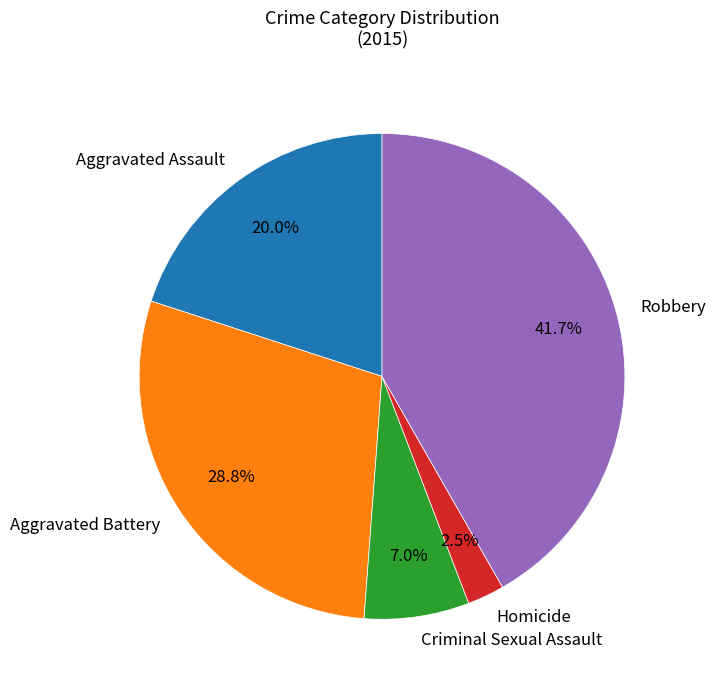

How many slices are in this pie chart?

5